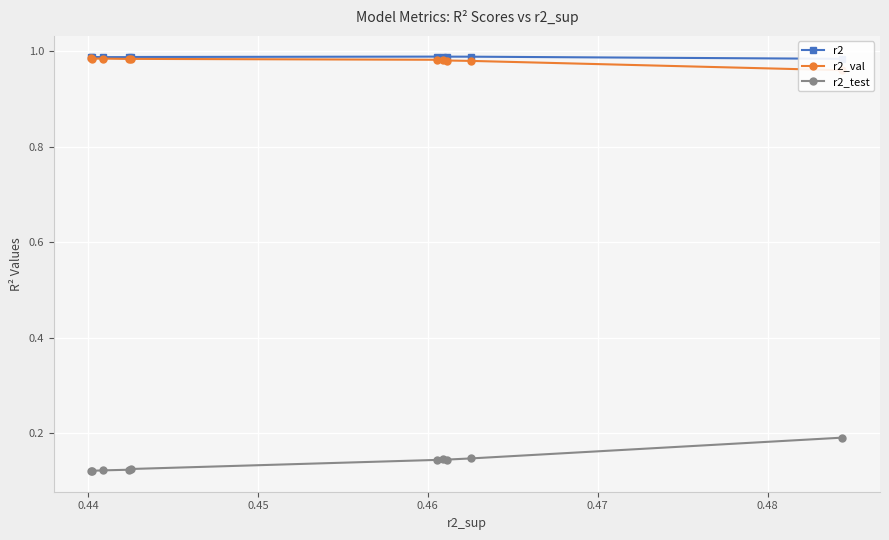

Is this an area chart (filled region under the line)?

No